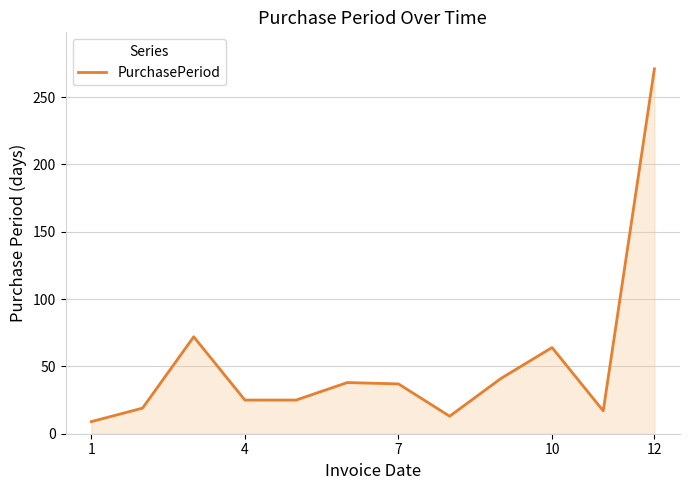

What is the difference between the maximum and minimum values?

262